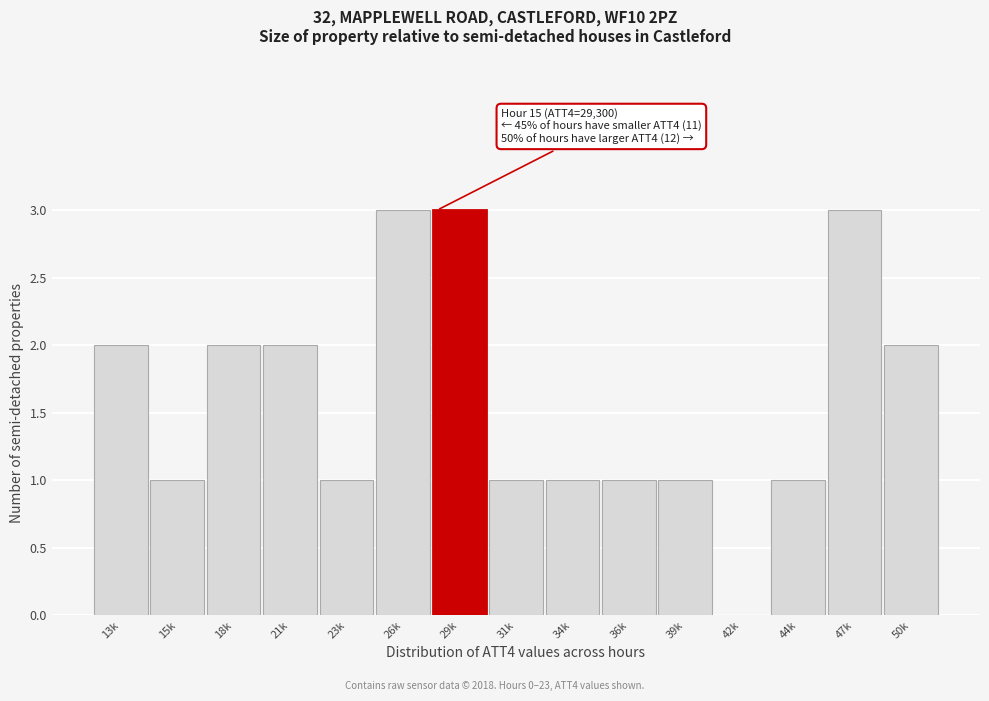

Reading left to right, transcribe all the data shown in this chart.

13k=2	15k=1	18k=2	21k=2	23k=1	26k=3	29k=3	31k=1	34k=1	36k=1	39k=1	42k=0	44k=1	47k=3	50k=2